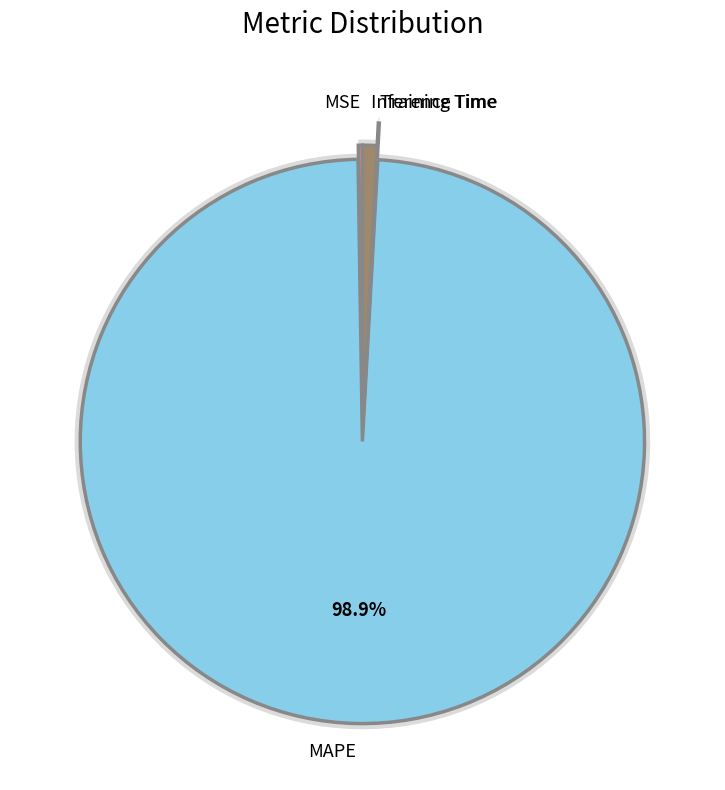

What percentage is the MAPE slice, to the nearest percent?

99%